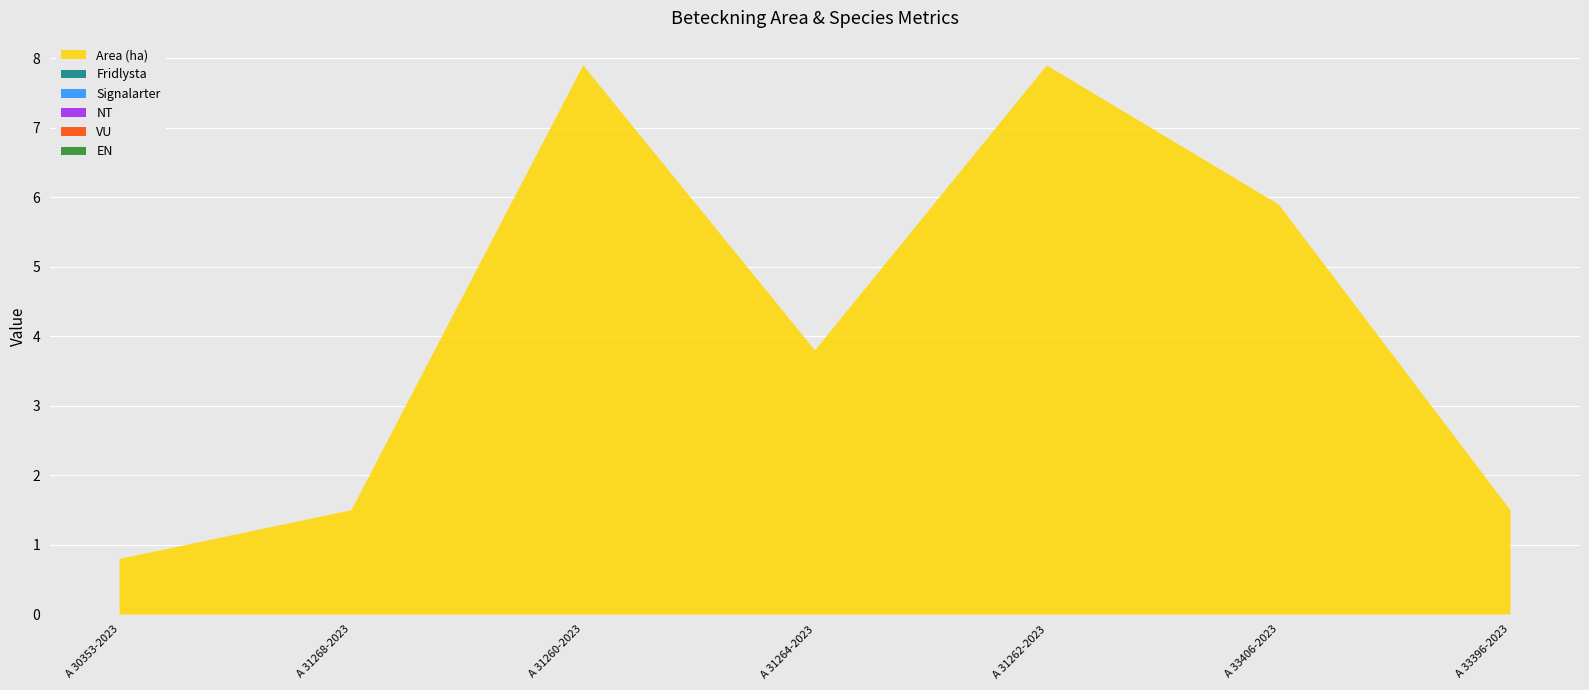

Reading right to left, what are all the values shown in this chart?

Area (ha): A 33396-2023=1.5	A 33406-2023=5.9	A 31262-2023=7.9	A 31264-2023=3.8	A 31260-2023=7.9	A 31268-2023=1.5	A 30353-2023=0.8
Fridlysta: A 33396-2023=0.0	A 33406-2023=0.0	A 31262-2023=0.0	A 31264-2023=0.0	A 31260-2023=0.0	A 31268-2023=0.0	A 30353-2023=0.0
Signalarter: A 33396-2023=0.0	A 33406-2023=0.0	A 31262-2023=0.0	A 31264-2023=0.0	A 31260-2023=0.0	A 31268-2023=0.0	A 30353-2023=0.0
NT: A 33396-2023=0.0	A 33406-2023=0.0	A 31262-2023=0.0	A 31264-2023=0.0	A 31260-2023=0.0	A 31268-2023=0.0	A 30353-2023=0.0
VU: A 33396-2023=0.0	A 33406-2023=0.0	A 31262-2023=0.0	A 31264-2023=0.0	A 31260-2023=0.0	A 31268-2023=0.0	A 30353-2023=0.0
EN: A 33396-2023=0.0	A 33406-2023=0.0	A 31262-2023=0.0	A 31264-2023=0.0	A 31260-2023=0.0	A 31268-2023=0.0	A 30353-2023=0.0